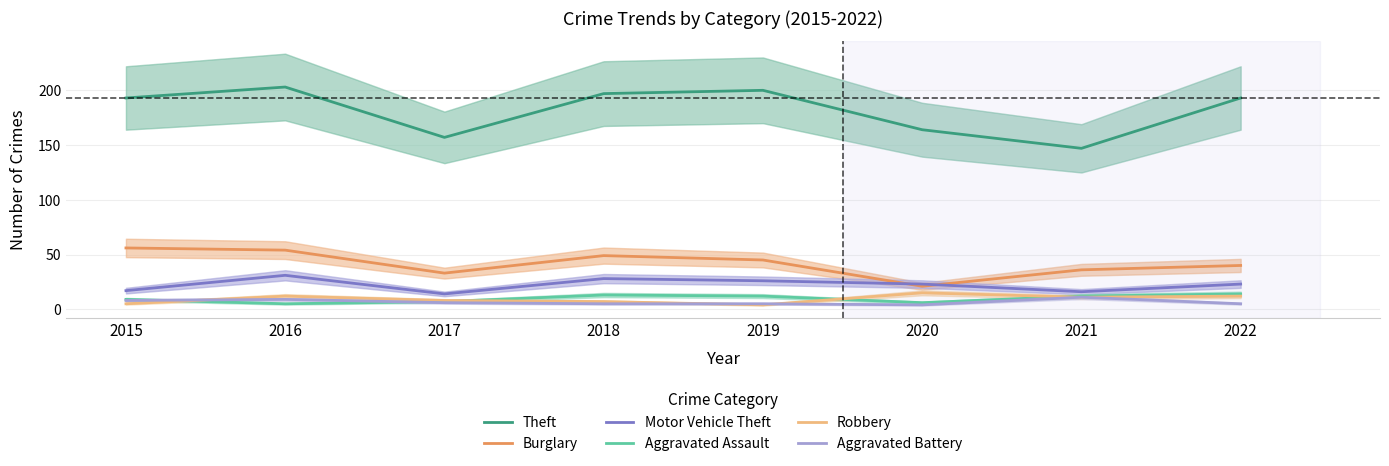

What is the maximum value shown in the chart?

203